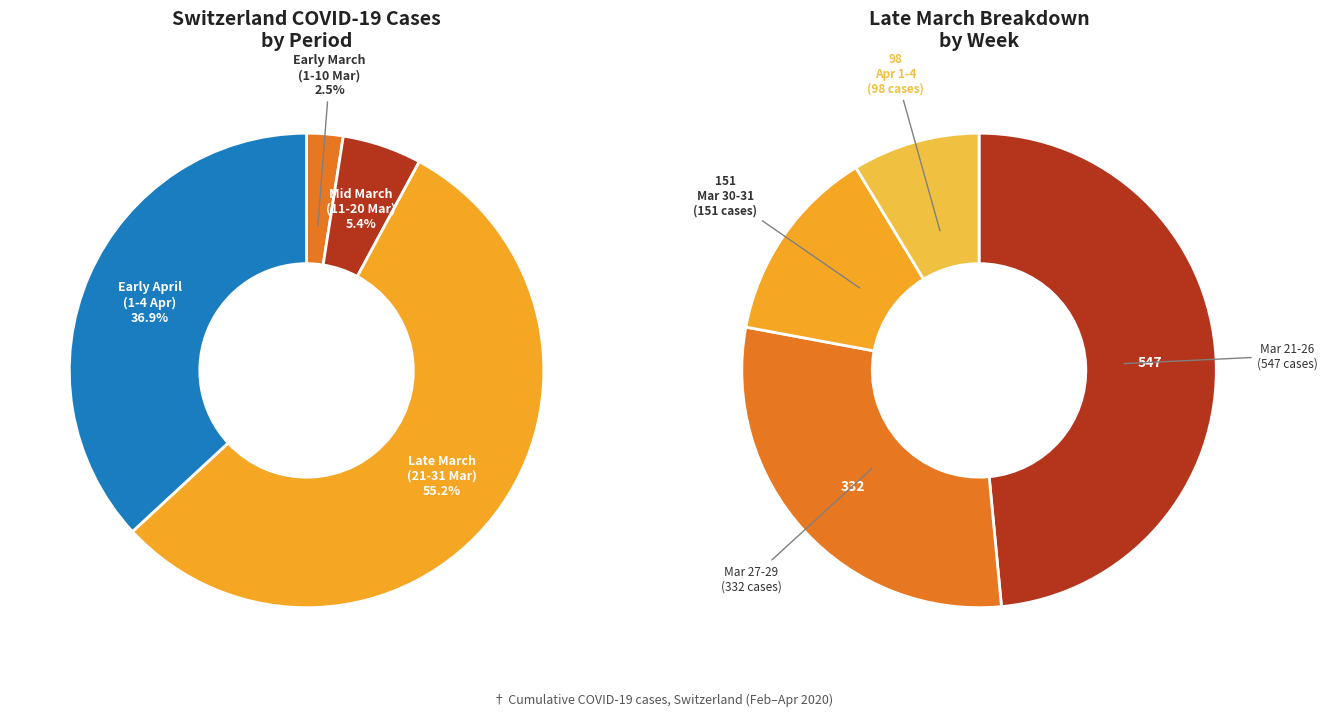

What portion of the pie excludes 2020-02-25?

100.0%